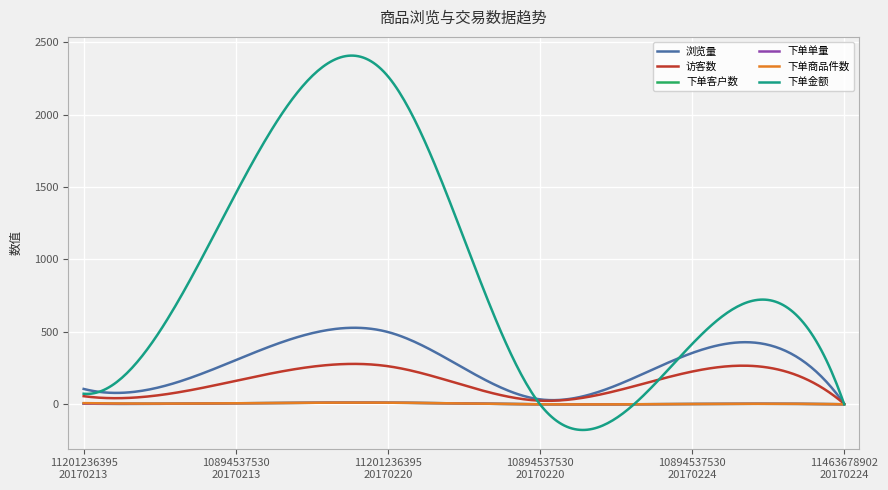

Reading right to left, list all the values displayed in this chart.

浏览量: 11463678902
20170224=3.0	10894537530
20170224=354.0	10894537530
20170220=34.0	11201236395
20170220=499.0	10894537530
20170213=305.0	11201236395
20170213=106.0
访客数: 11463678902
20170224=3.0	10894537530
20170224=226.0	10894537530
20170220=25.0	11201236395
20170220=263.0	10894537530
20170213=162.0	11201236395
20170213=56.0
下单客户数: 11463678902
20170224=0.0	10894537530
20170224=2.0	10894537530
20170220=0.0	11201236395
20170220=11.0	10894537530
20170213=7.0	11201236395
20170213=4.0
下单单量: 11463678902
20170224=0.0	10894537530
20170224=2.0	10894537530
20170220=0.0	11201236395
20170220=11.0	10894537530
20170213=7.0	11201236395
20170213=4.0
下单商品件数: 11463678902
20170224=0.0	10894537530
20170224=2.0	10894537530
20170220=0.0	11201236395
20170220=11.0	10894537530
20170213=7.0	11201236395
20170213=8.0
下单金额: 11463678902
20170224=0.0	10894537530
20170224=416.0	10894537530
20170220=0.0	11201236395
20170220=2265.0	10894537530
20170213=1456.0	11201236395
20170213=72.9